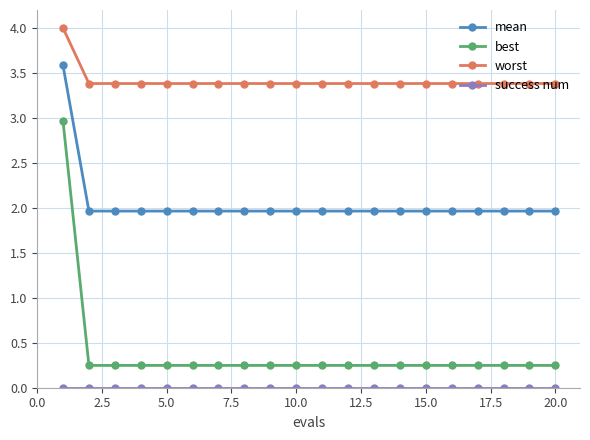

Which series has the widest spread of values?

best